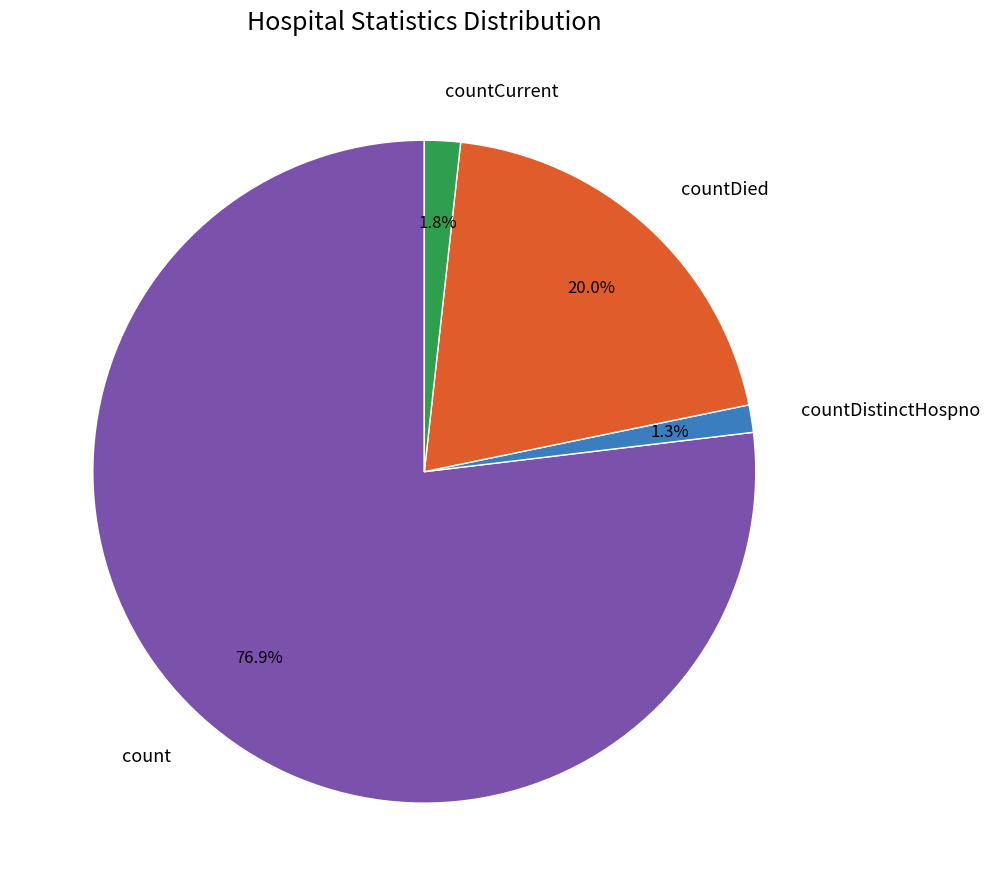

To the nearest percent, what is the difference between the largest and smallest slice percentages?

76%